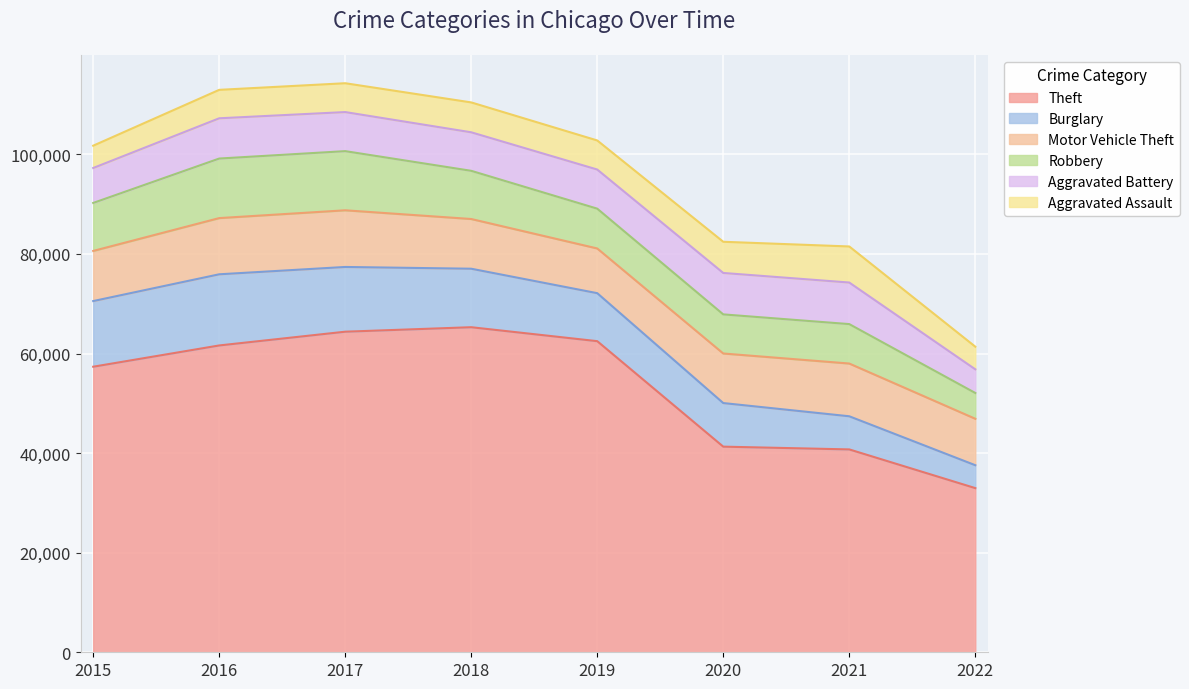

Reading left to right, what are all the values shown in this chart?

Theft: 57347	61618	64380	65281	62478	41295	40740	32969
Burglary: 13184	14289	13001	11746	9639	8754	6654	4598
Motor Vehicle Theft: 10068	11286	11380	9983	8978	9953	10592	9327
Robbery: 9638	11960	11880	9679	7994	7855	7920	5181
Aggravated Battery: 7018	8085	7845	7735	7857	8319	8348	4754
Aggravated Assault: 4480	5712	5793	6001	5840	6263	7242	4545